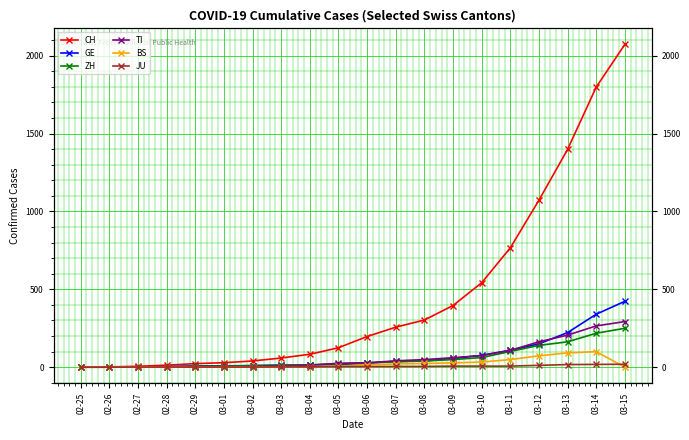

The value of CH at 03-01 is 44. True or false?

False